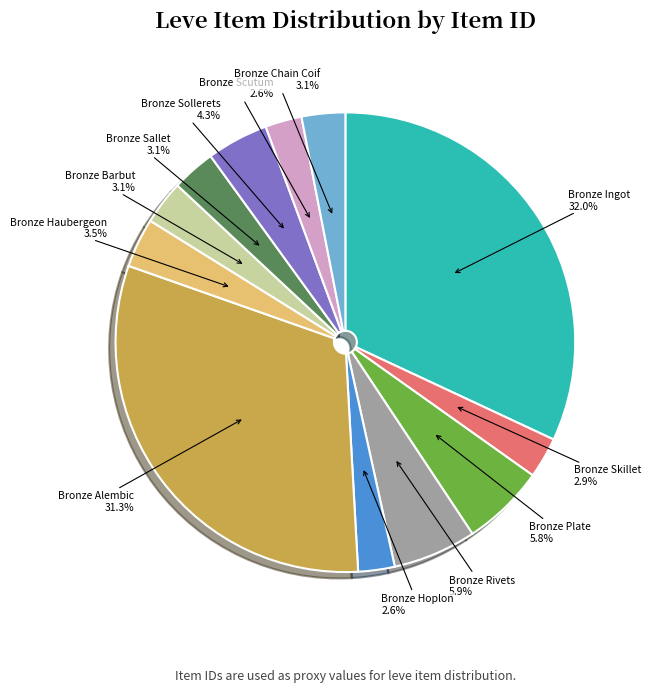

To the nearest percent, what is the combined percentage of Bronze Rivets and Bronze Sollerets?

10%